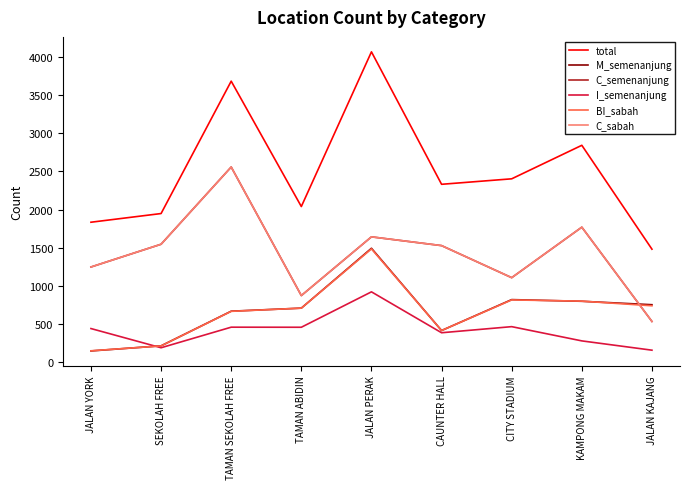

Which series has the largest total across all categories?

total